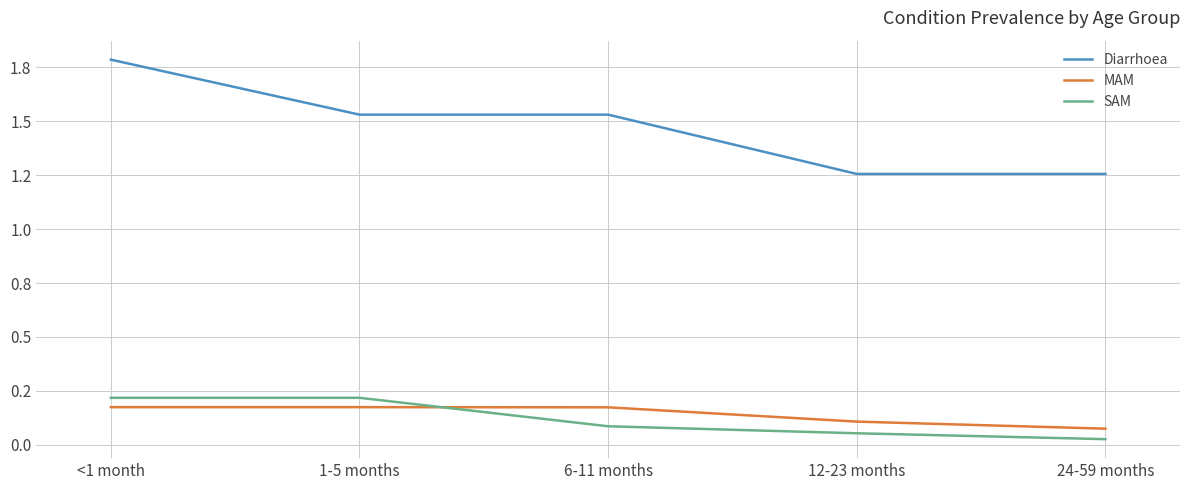

Reading left to right, list all the values displayed in this chart.

Diarrhoea: <1 month=1.8	1-5 months=1.5	6-11 months=1.5	12-23 months=1.3	24-59 months=1.3
MAM: <1 month=0.2	1-5 months=0.2	6-11 months=0.2	12-23 months=0.1	24-59 months=0.1
SAM: <1 month=0.2	1-5 months=0.2	6-11 months=0.1	12-23 months=0.1	24-59 months=0.0